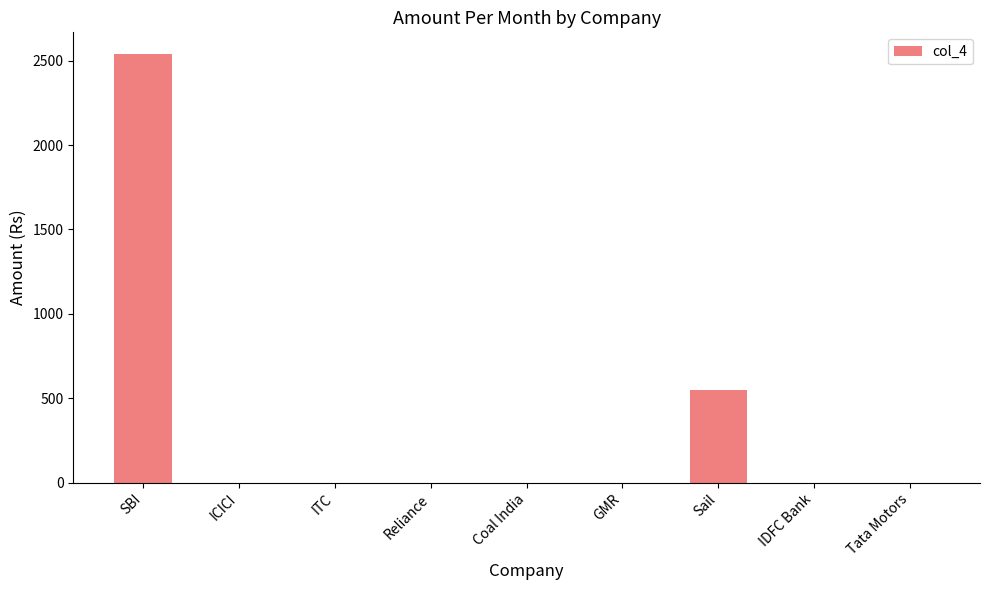

Which has a higher value, SBI or Coal India?

SBI